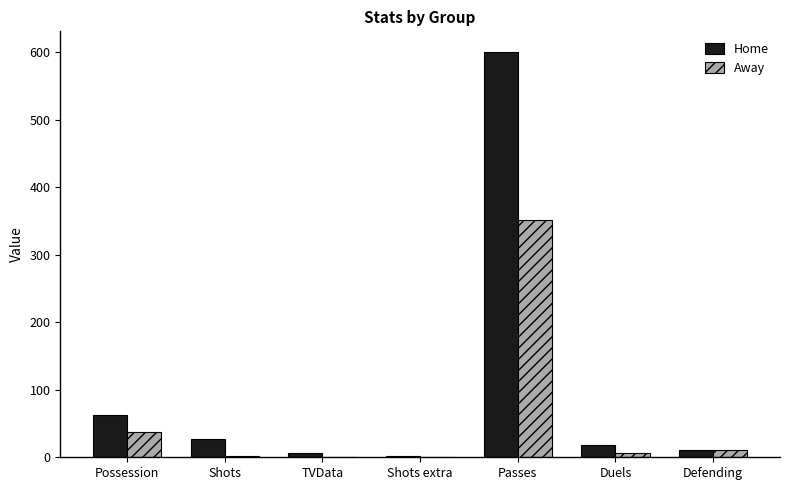

The Away series shows 0 at Shots extra. True or false?

True